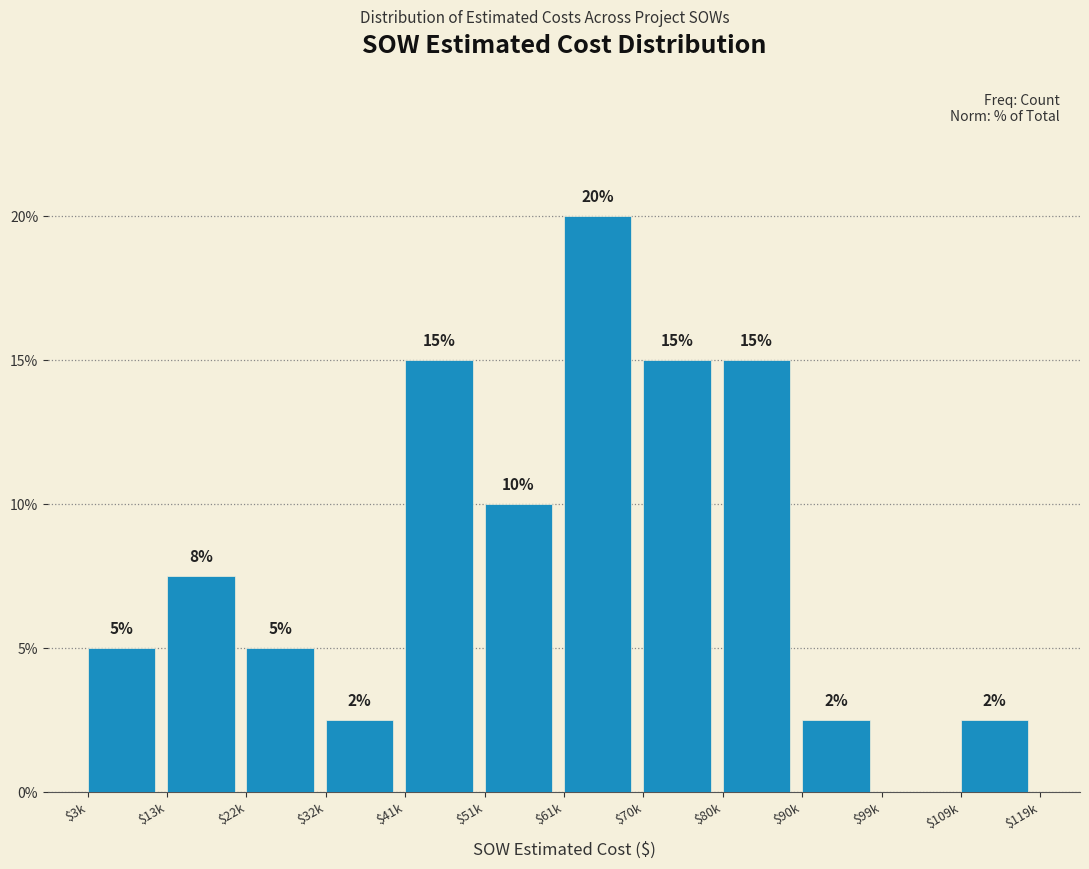

The value at $109k is 2.5. True or false?

True